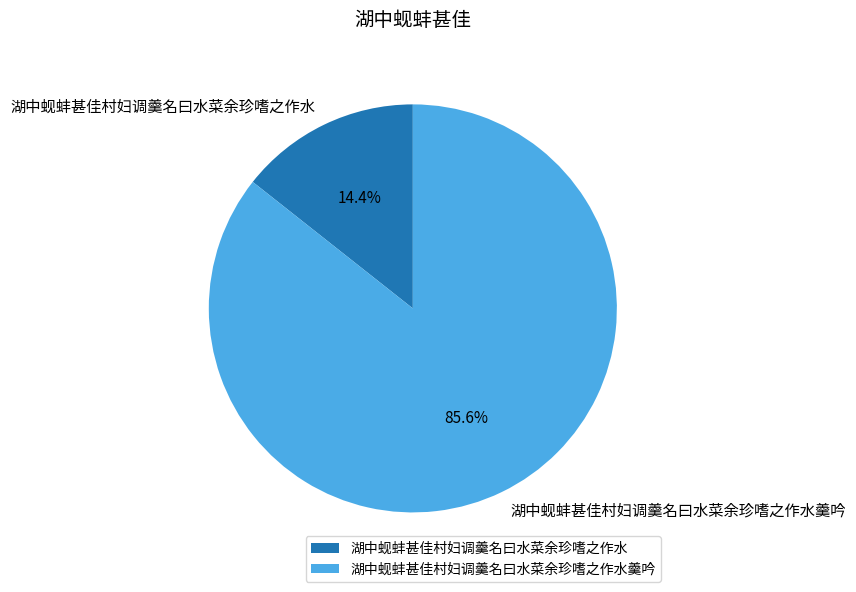

The 湖中蚬蚌甚佳村妇调羹名曰水菜余珍嗜之作水 slice represents 14% of the pie. True or false?

True